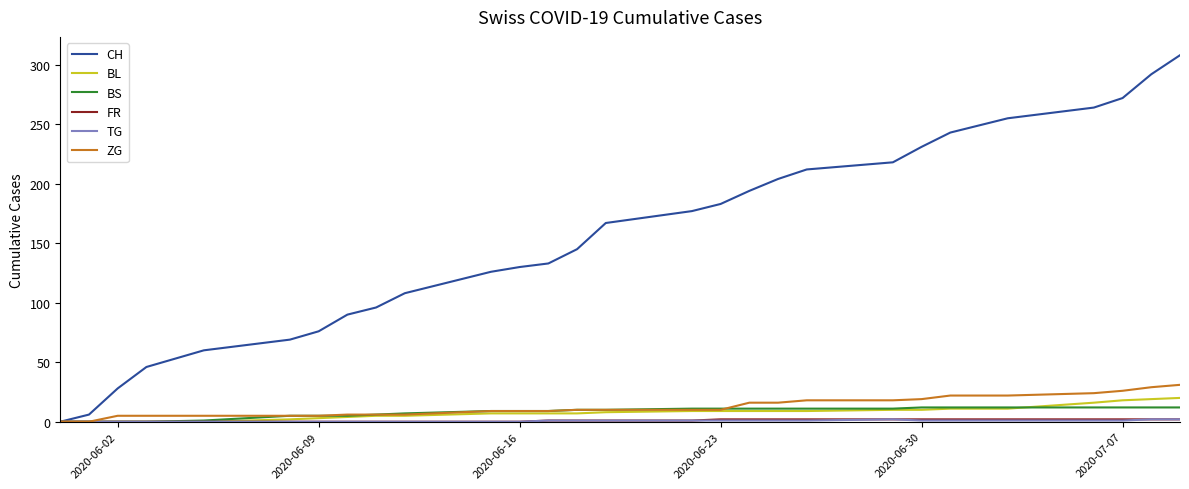

Which series has the largest total across all categories?

CH